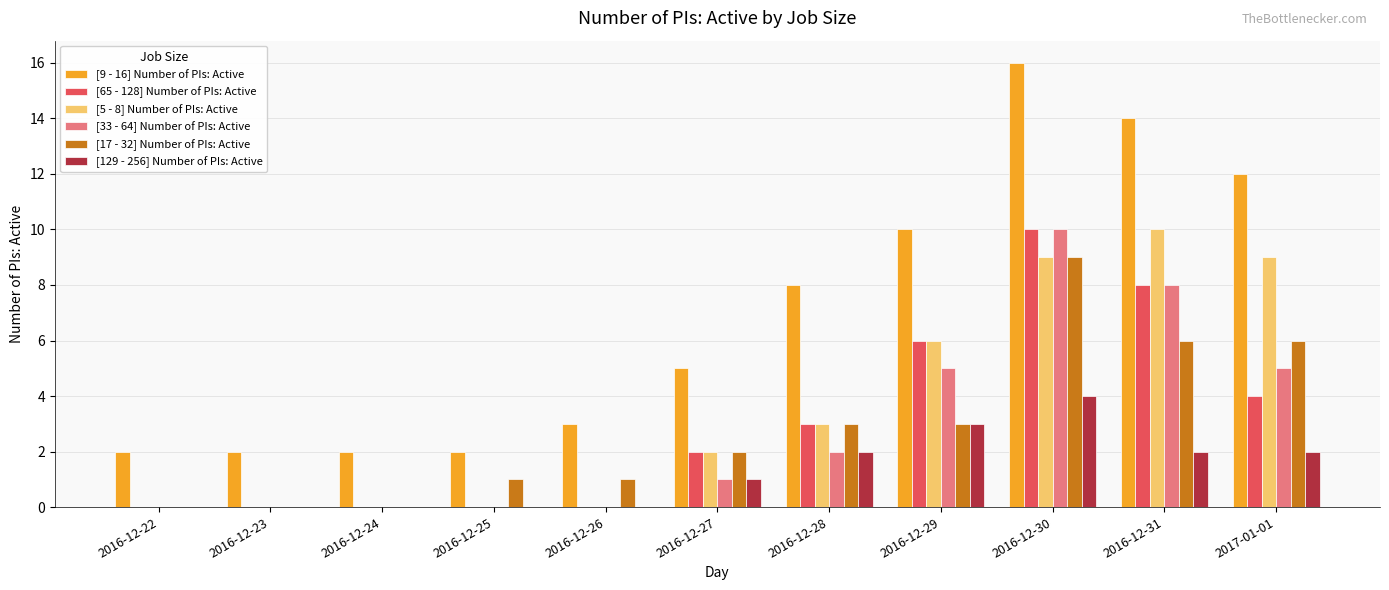

Read the [17 - 32] Number of PIs: Active value at 2016-12-31.

6